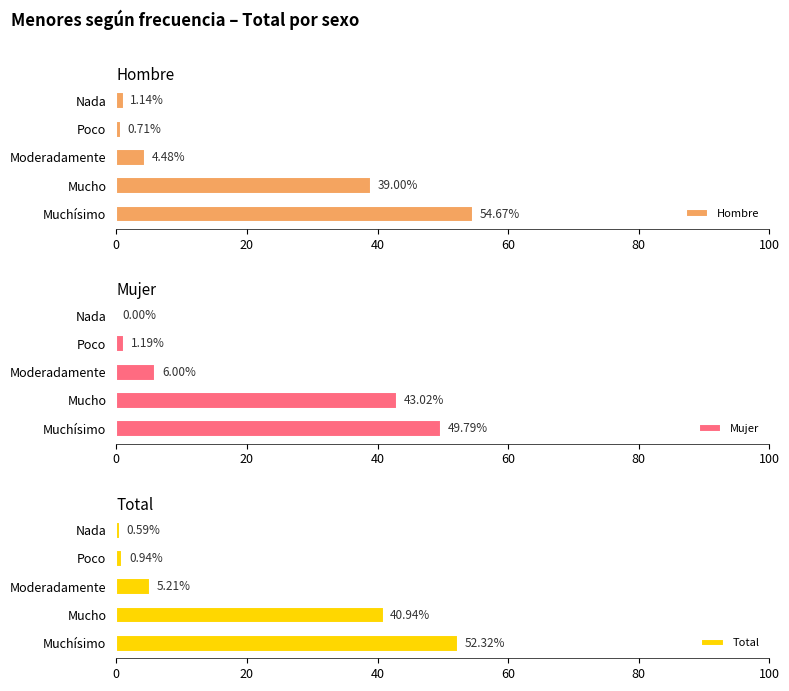

At how many categories does at least one series exceed 50?

1